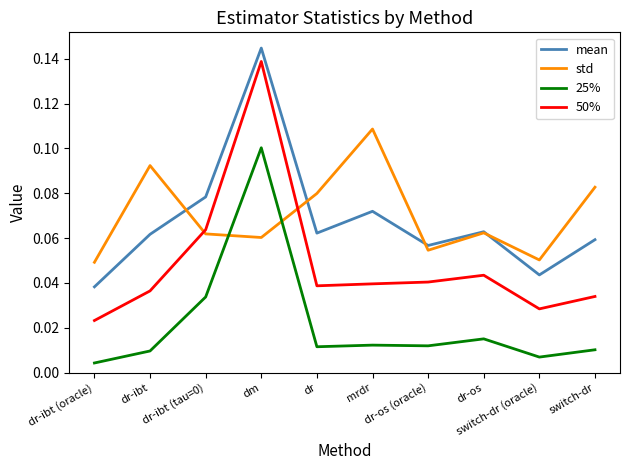

After their last crossing, which series has the higher values: 25% or std?

std